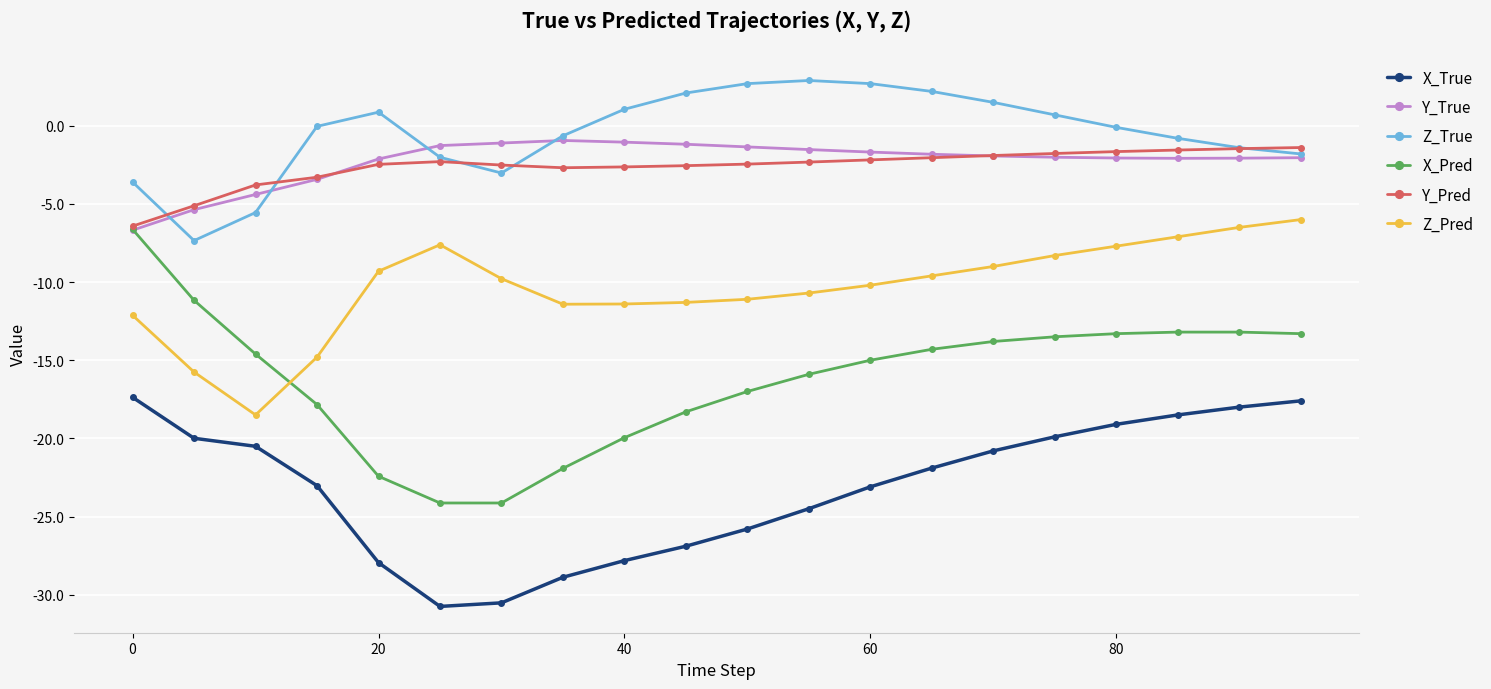

What is the difference between the maximum and second lowest values in the Y_Pred series?

3.7